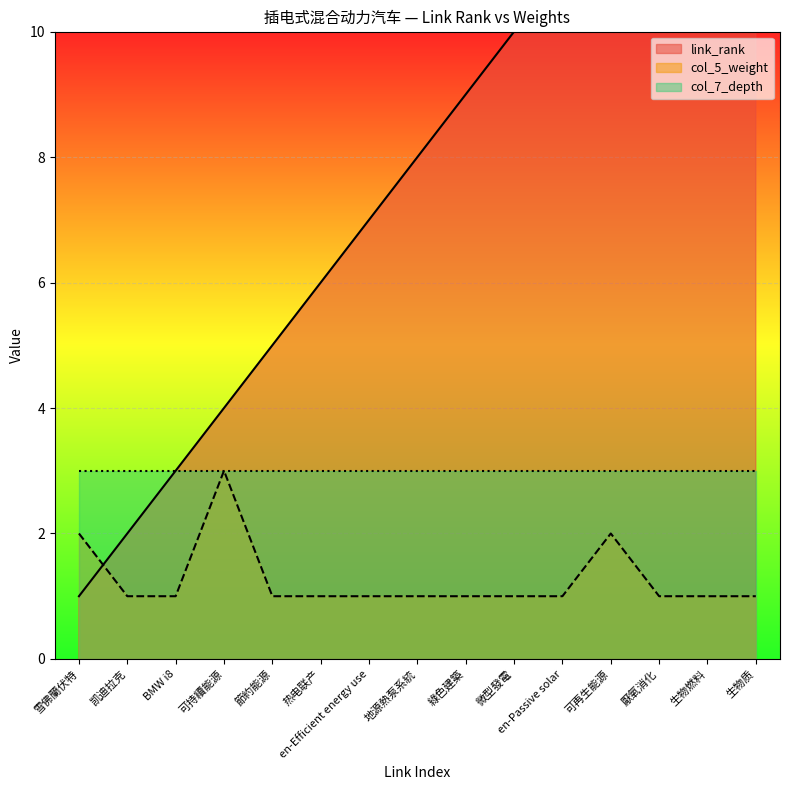

What is the label of the 11th point from the left?

en-Passive solar